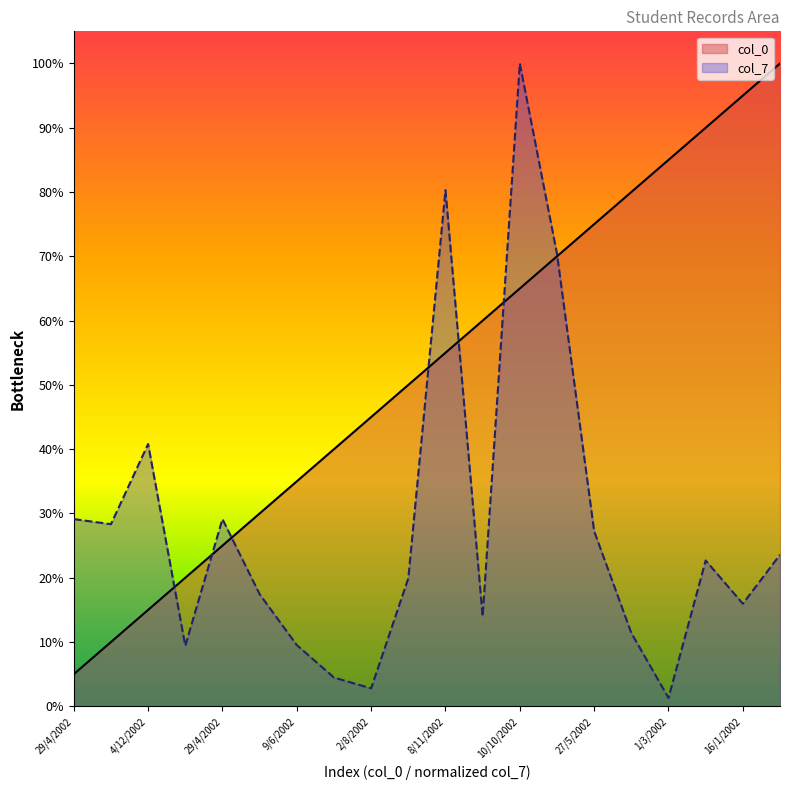

Is the value of col_0 at 1/3/2002 greater than the value of col_7 at 1/3/2002?

Yes